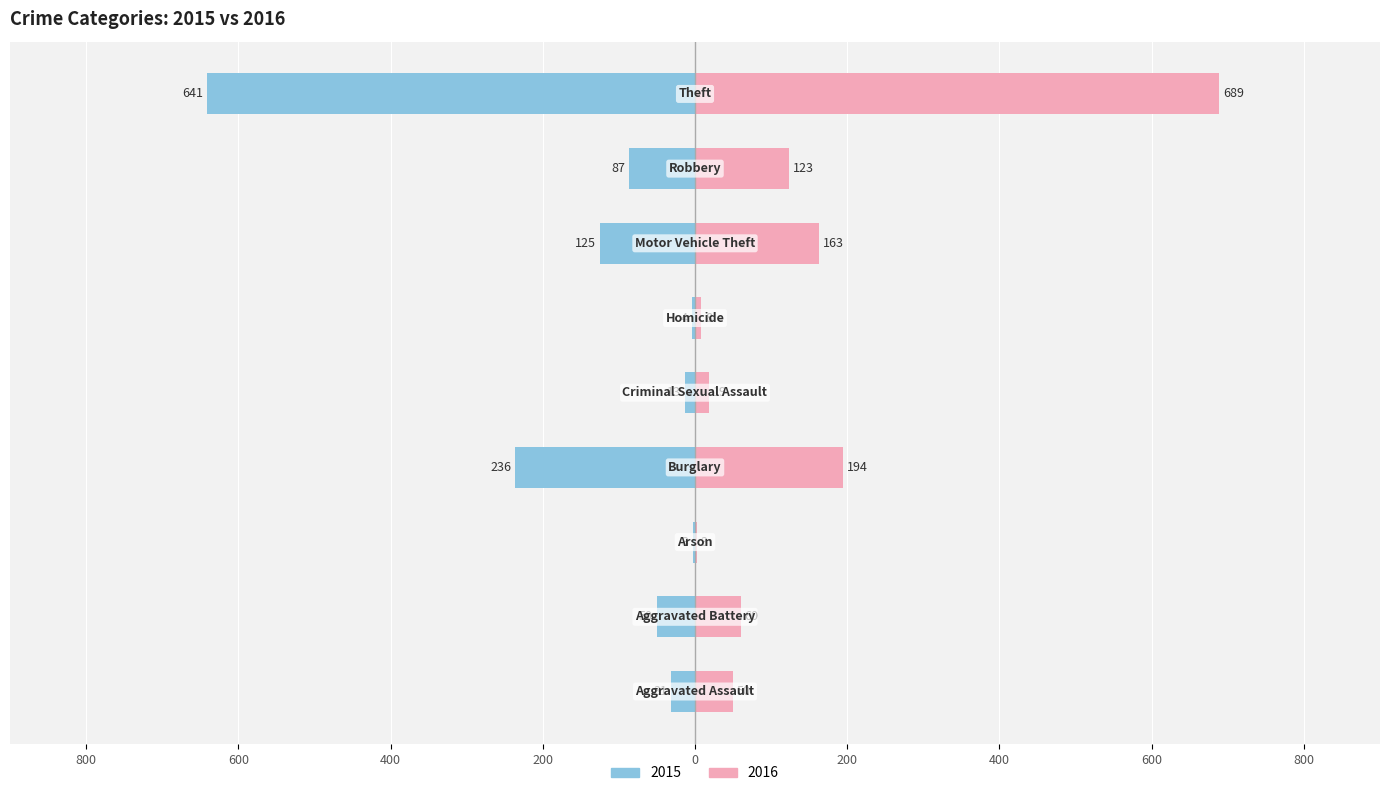

What is the sum of the 2016 values at Theft and Arson?

692